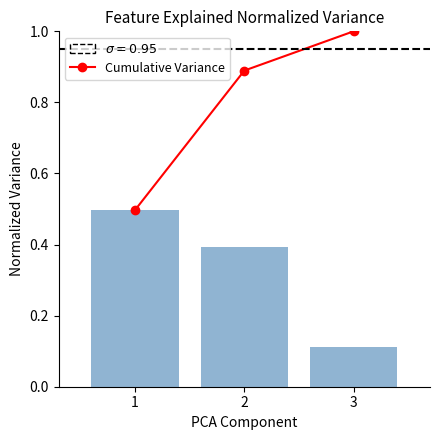

What is the sum of all Cumulative Variance values?

2.4